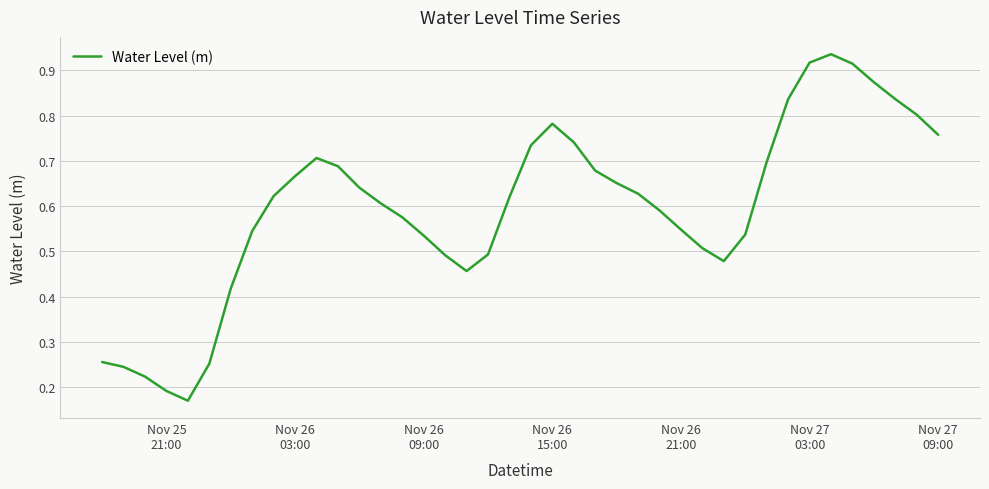

What is the average value?

0.6